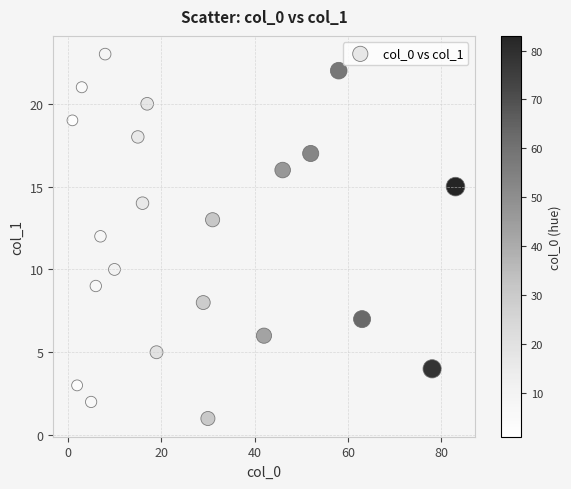

What is the range of X values (max minus min)?

82